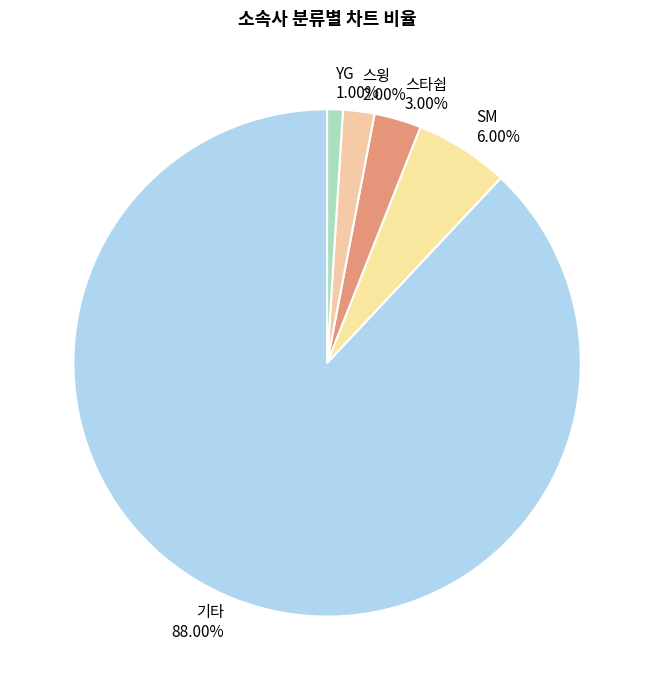

What percentage is the 스타쉽 slice, to the nearest percent?

3%